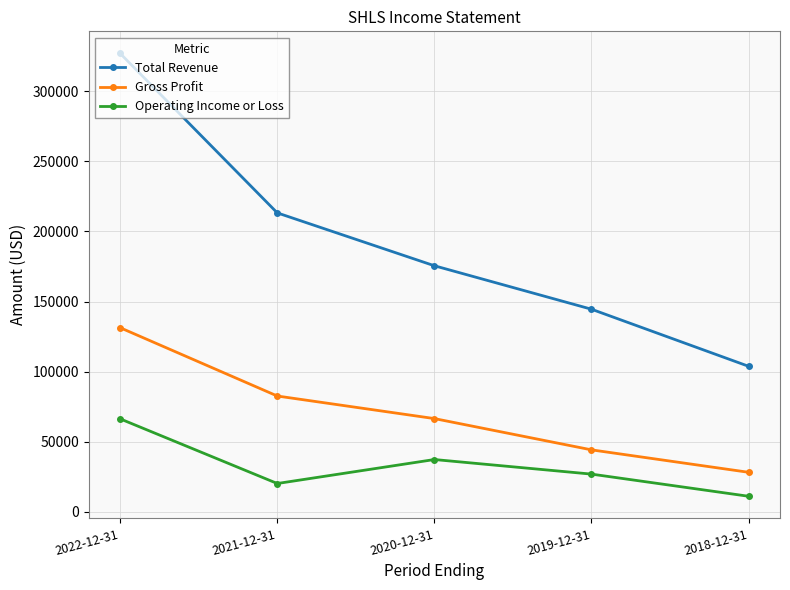

Where is Operating Income or Loss nearest to the value 38700?

2020-12-31